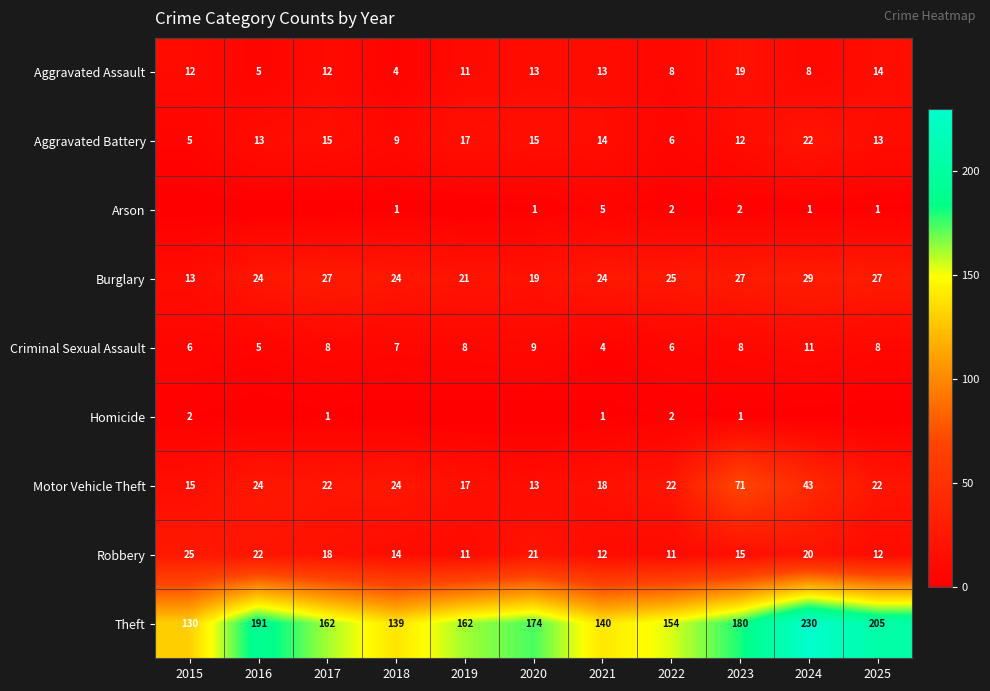

What is the average value of the Criminal Sexual Assault series?

7